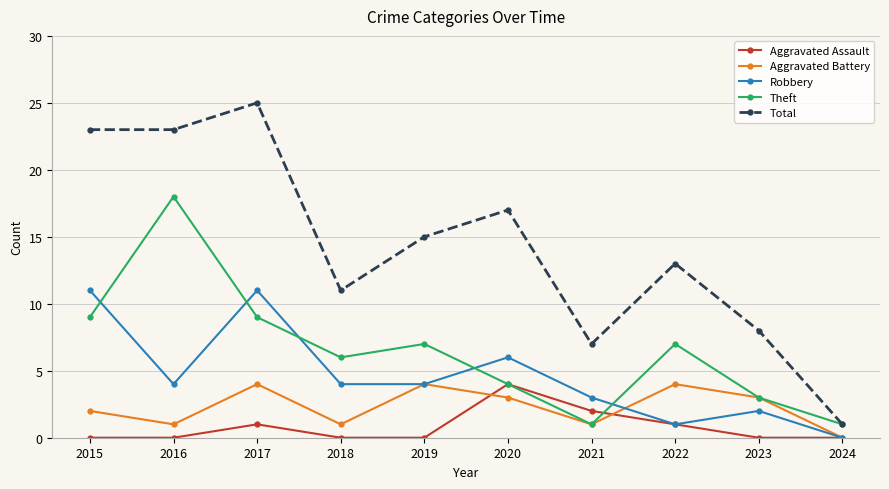

What is the average value of the Aggravated Battery series?

2